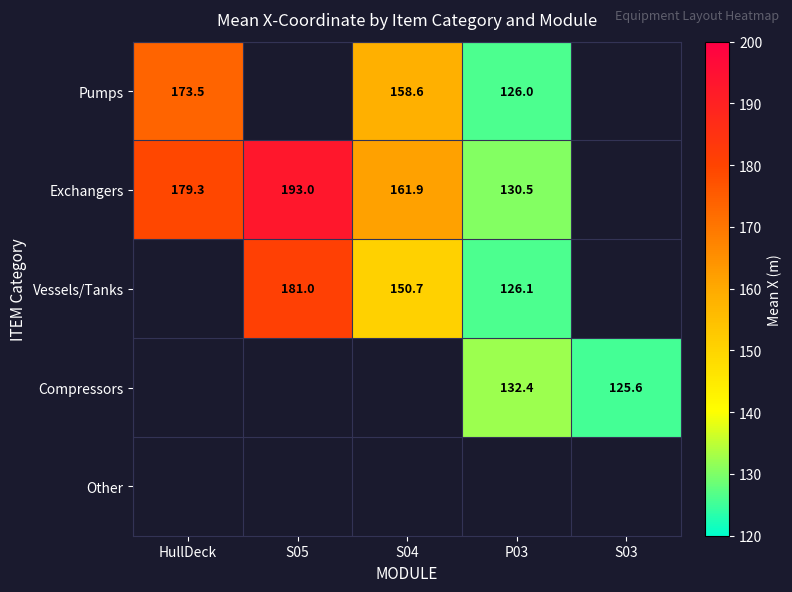

What is the greatest value displayed?

193.0